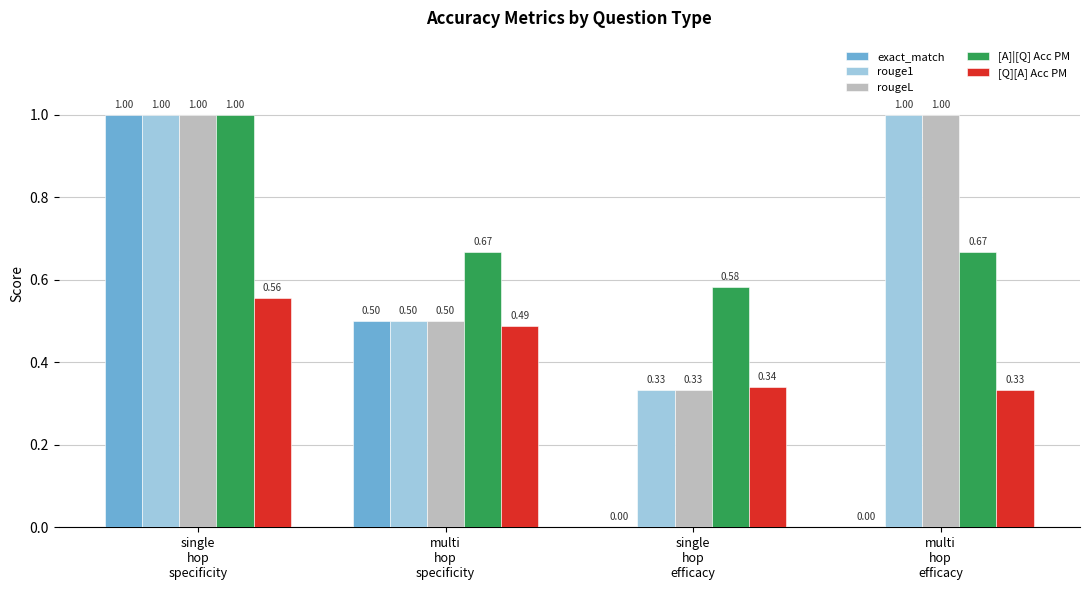

Which series has the largest total across all categories?

[A]|[Q] Acc PM